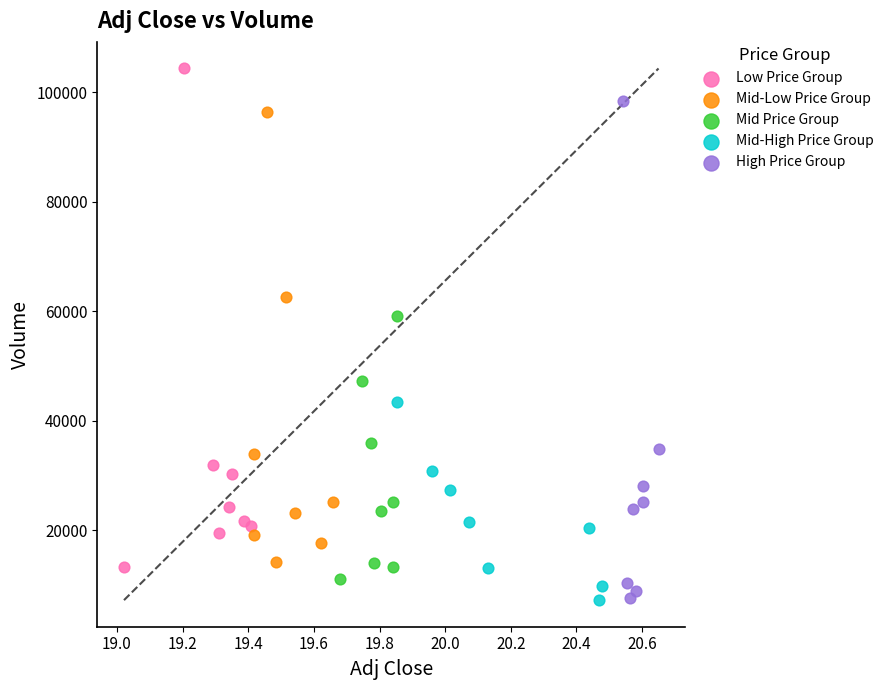

Which series reaches the maximum Y coordinate?

Low Price Group